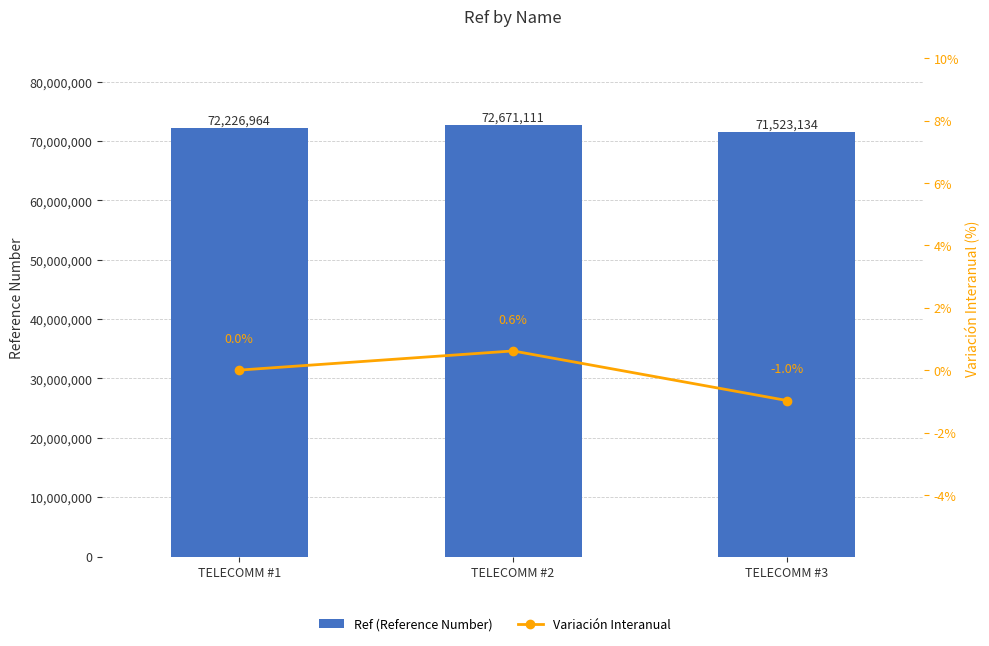

How many categories are shown in the chart?

3